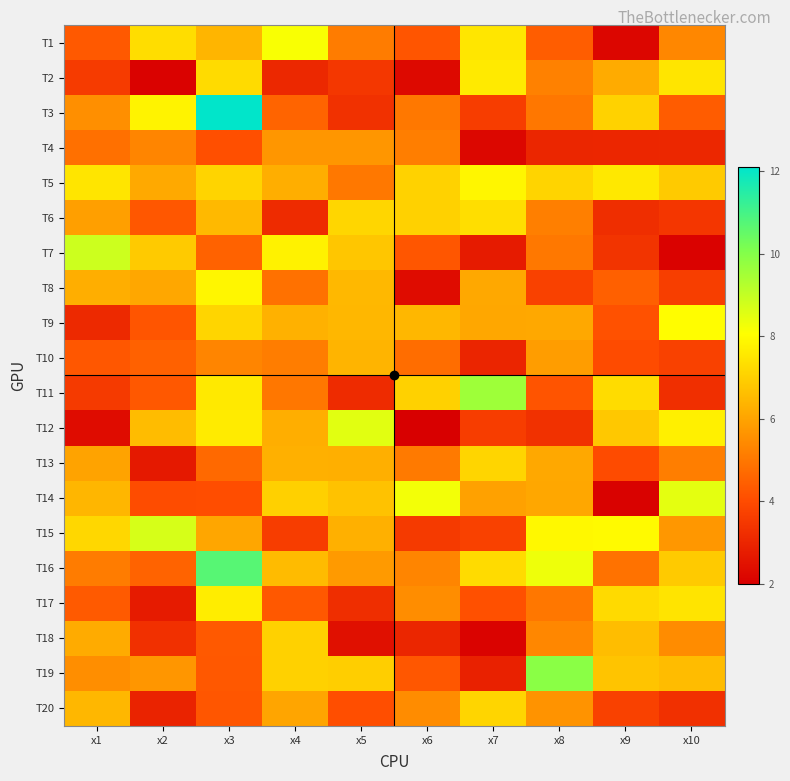

List the series in order of their peak value, lowest first.

T4, T10, T18, T13, T20, T6, T2, T17, T5, T8, T9, T1, T14, T12, T15, T7, T11, T19, T16, T3